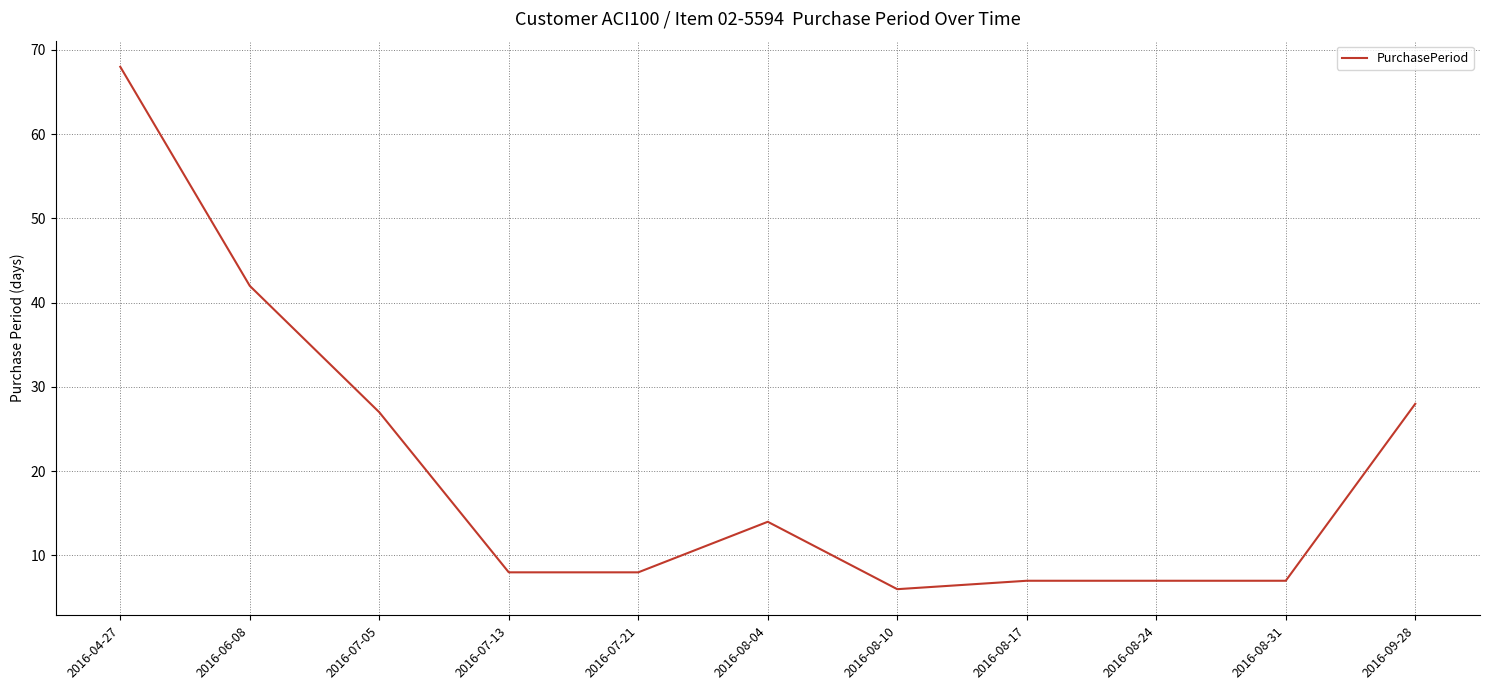

What is the sum of all values?

222